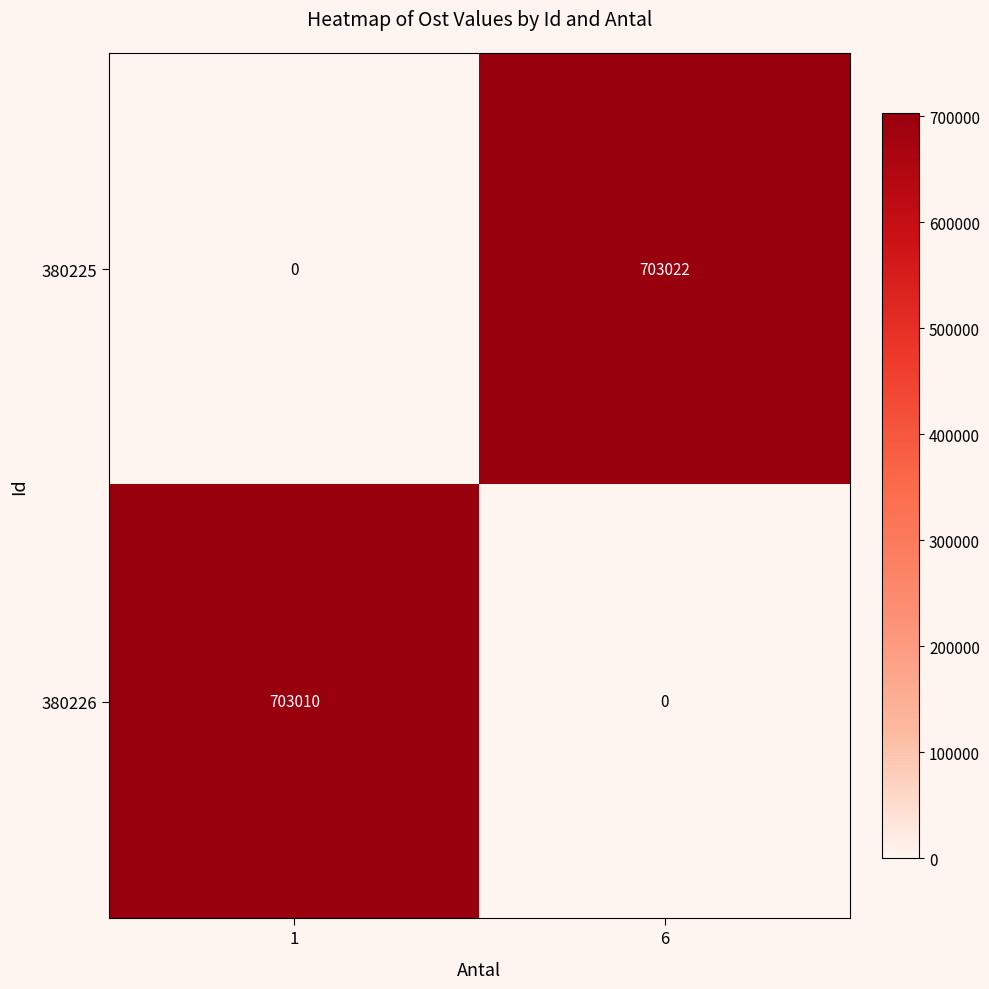

How many categories are shown in the chart?

2